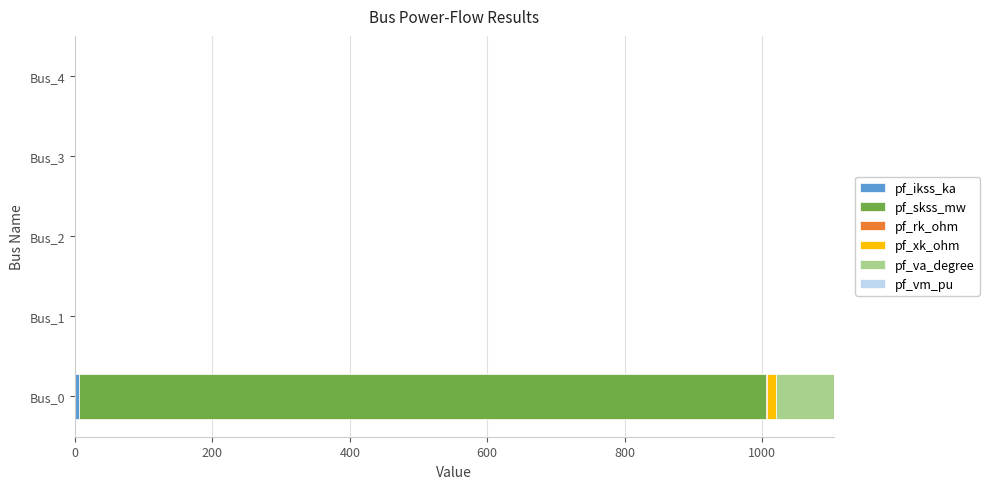

At which category is the sum across all series the highest?

Bus_0